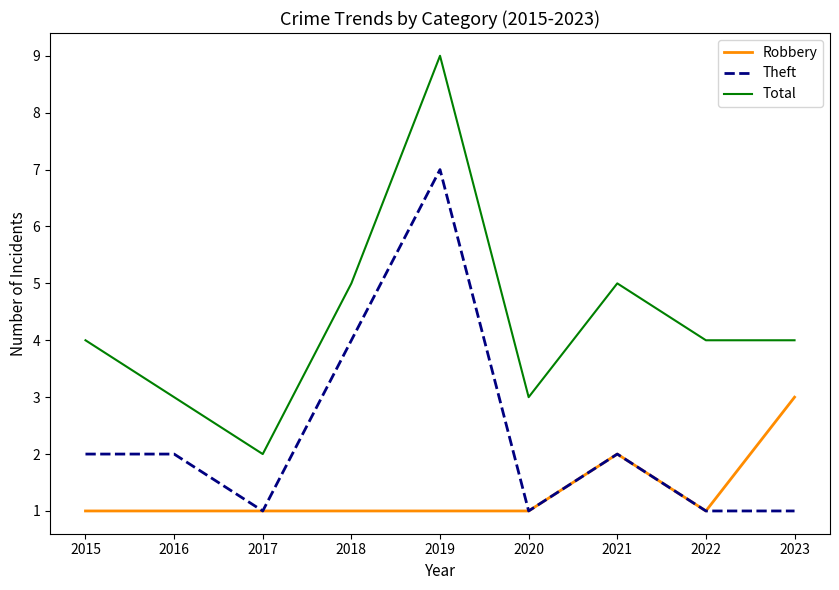

Does the chart display data point markers on the line(s)?

No